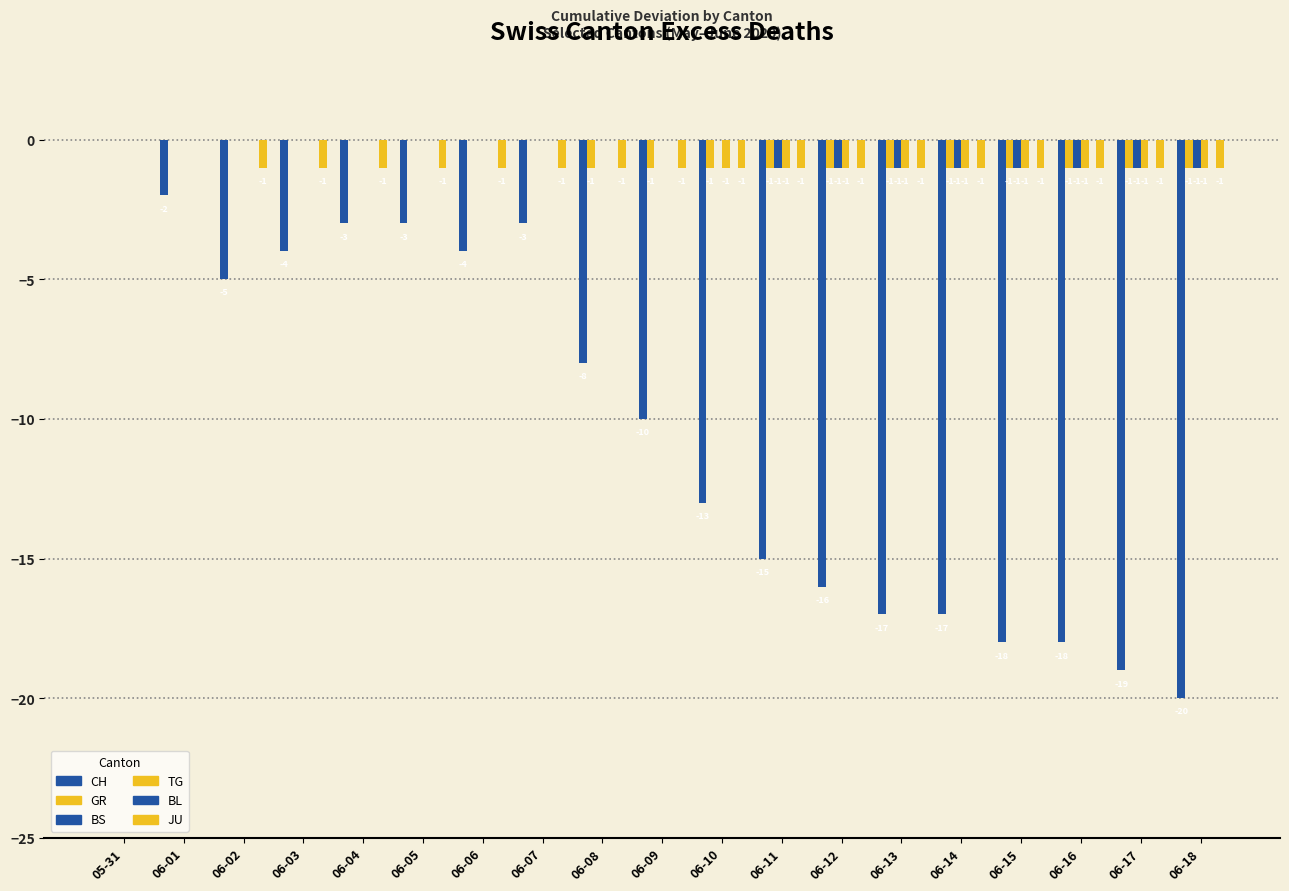

What is the label of the 17th bar from the left?

06-16